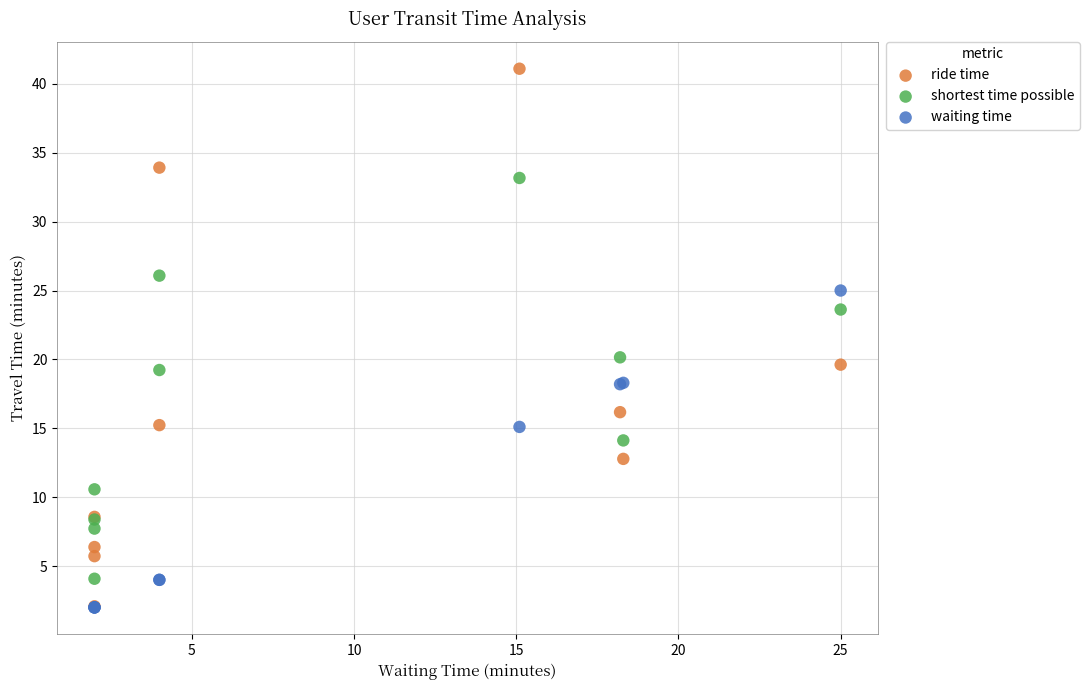

Which series contains the highest Y value?

ride time